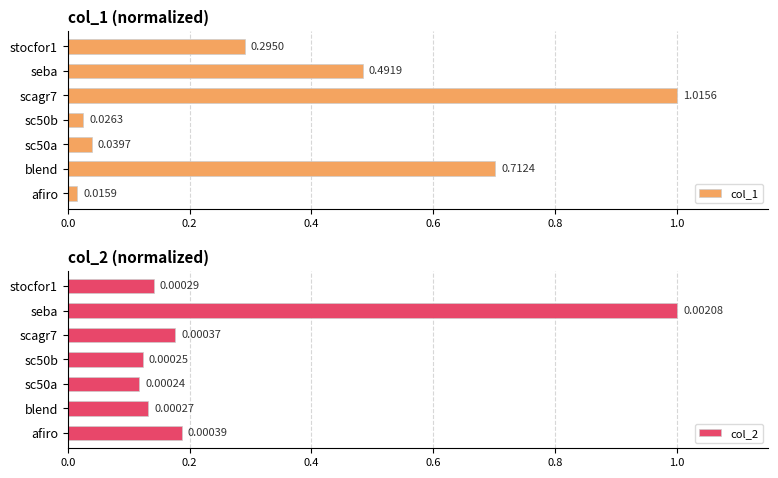

At which label is col_1 closest to 0?

afiro